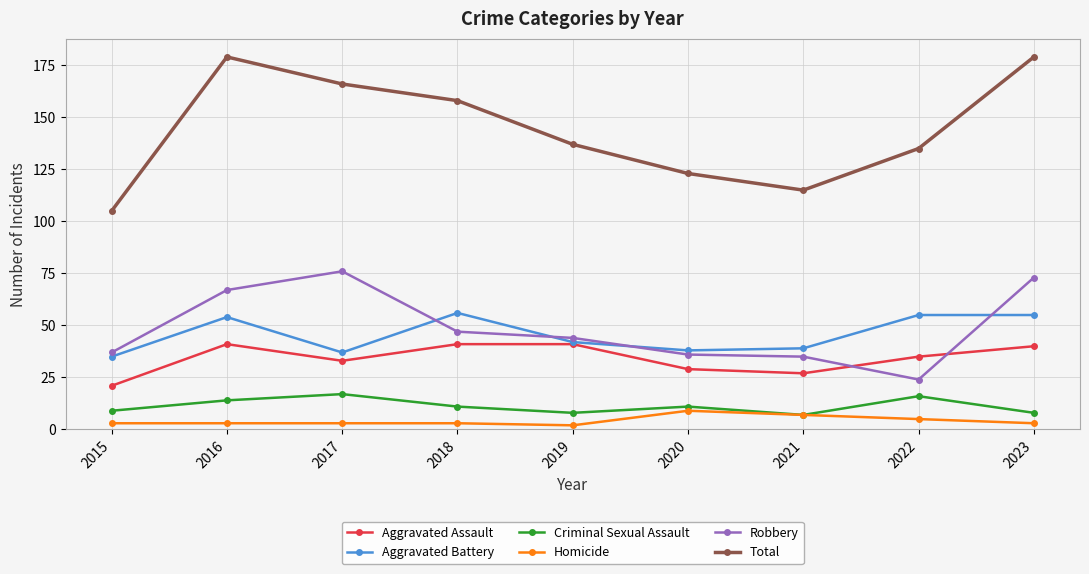

True or false: Criminal Sexual Assault has a value of 8 at 2019.

True